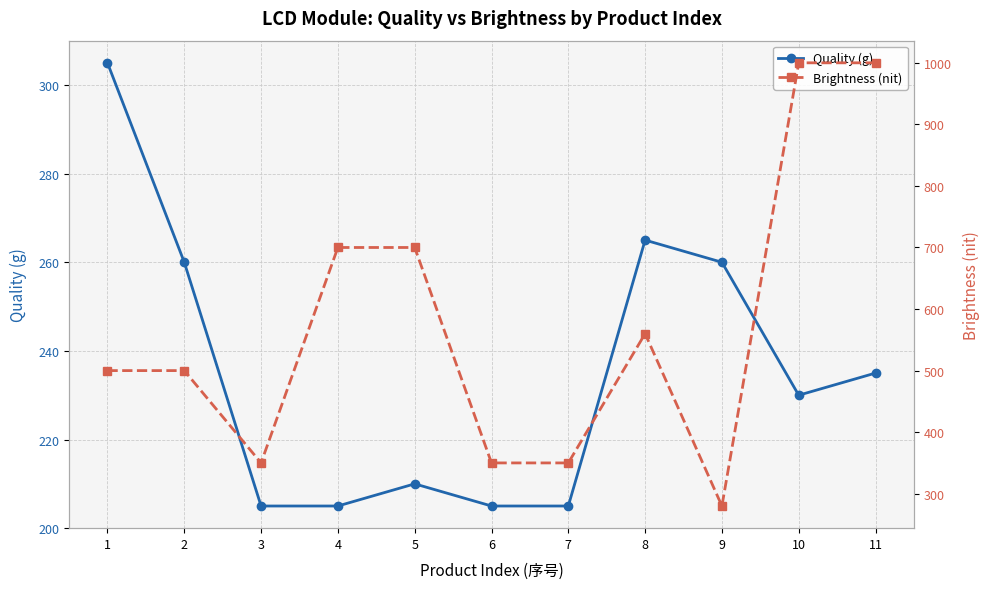

What is the difference between the maximum and minimum values in the Brightness (nit) series?

720